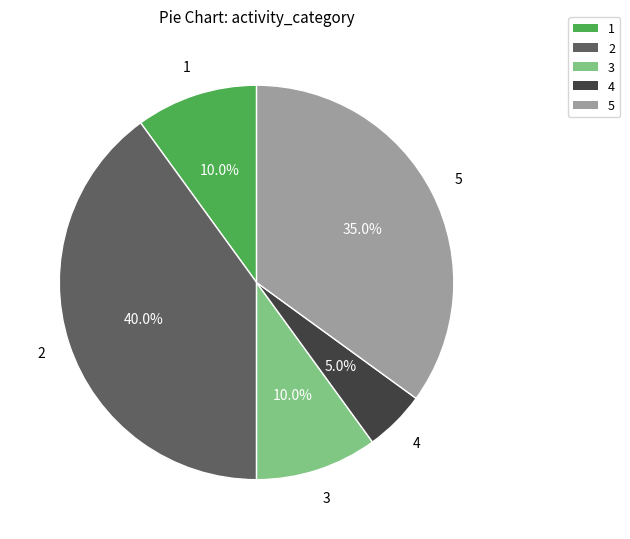

To the nearest percent, what is the difference between the 5 and 3 slice percentages?

25%